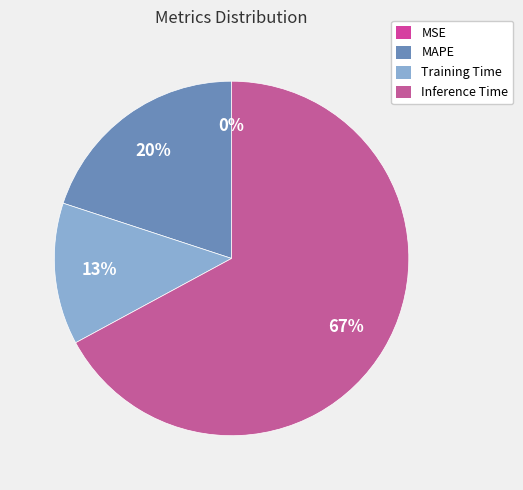

Combined, do Training Time and MAPE account for over 50%?

No